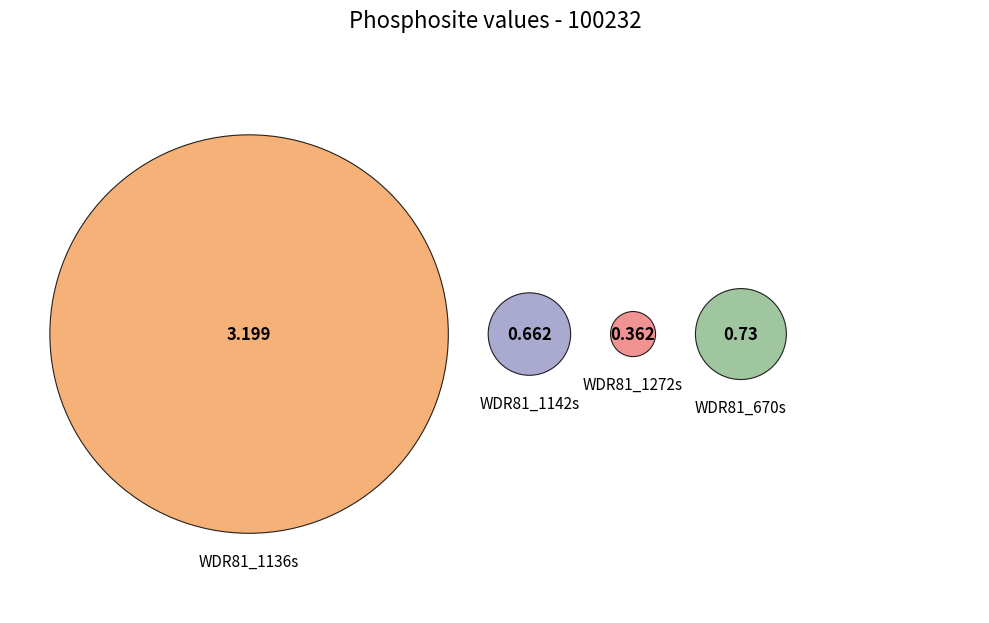

To the nearest percent, what is the difference between the WDR81_670s and WDR81_1142s slice percentages?

1%